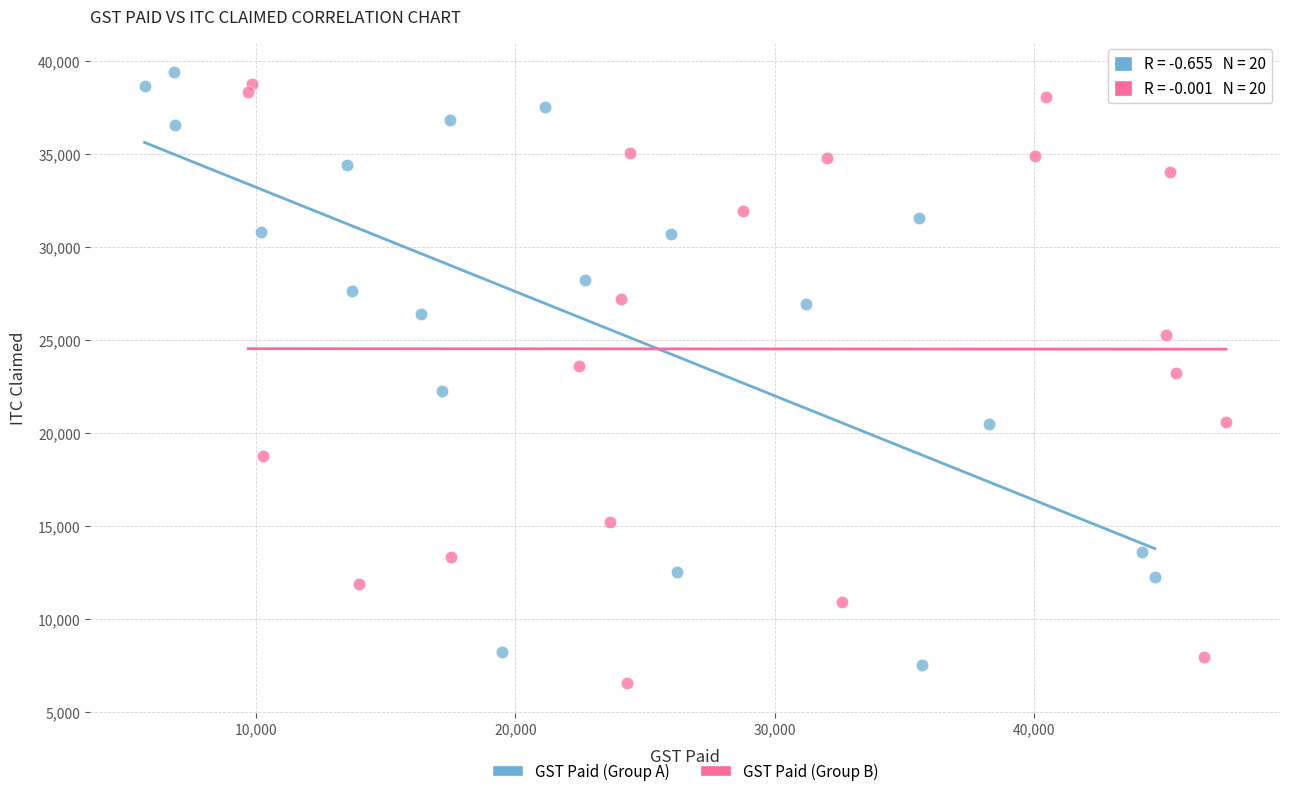

What are all the series names shown in the legend?

GST Paid (Group A), GST Paid (Group B)